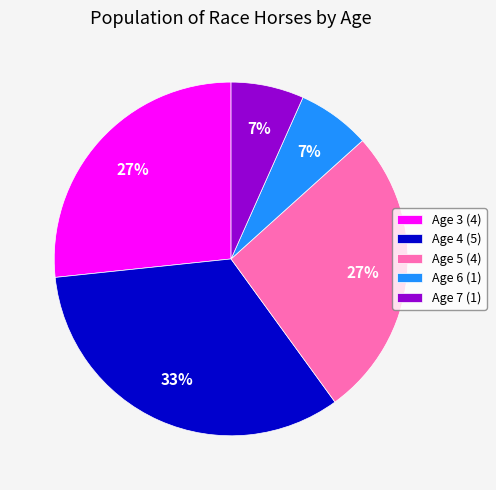

True or false: Age 4 (5) accounts for 22% of the total.

False